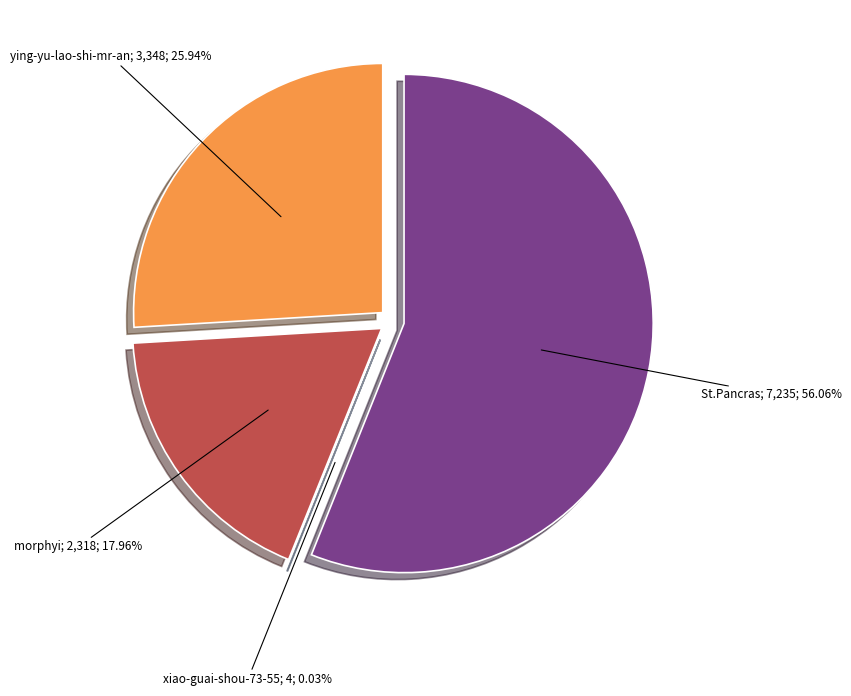

Is it true that morphyi is 27% of the pie?

False